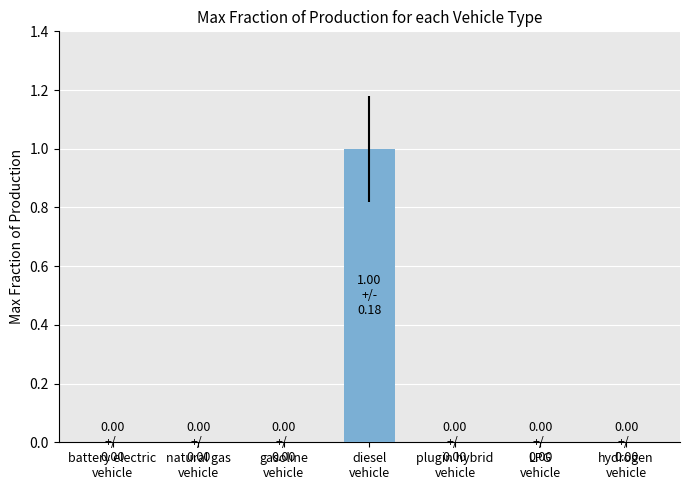

How many distinct data groups are displayed?

1